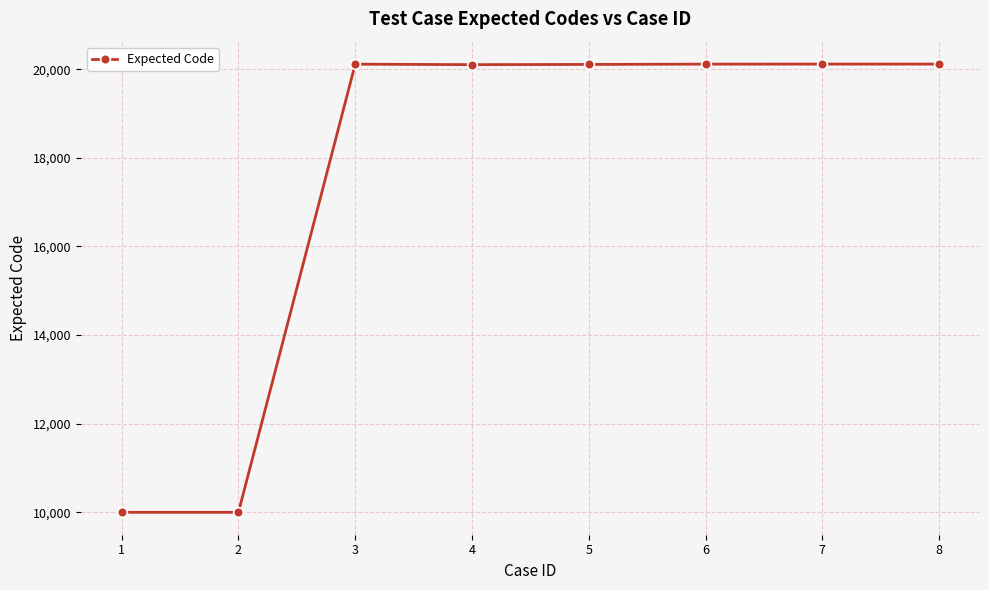

What is the sum of all values?

140680